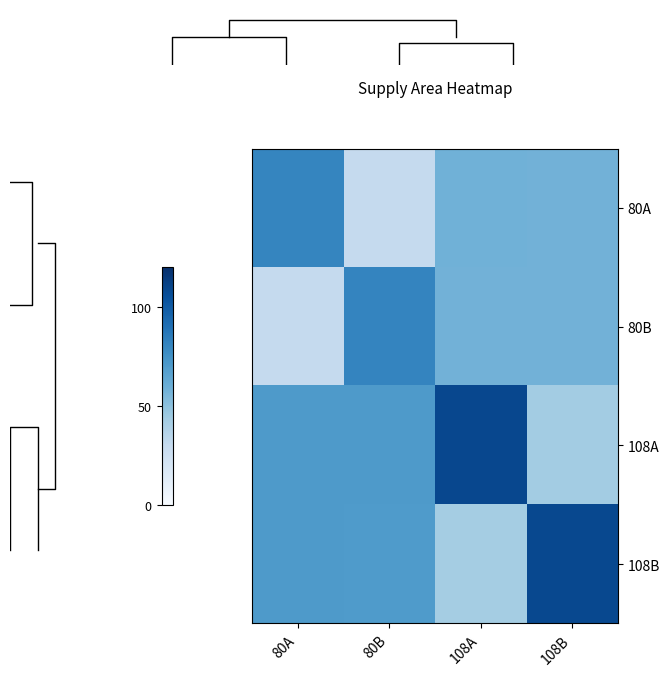

What is the difference between the 108A values at 80A and 80B?

0.2